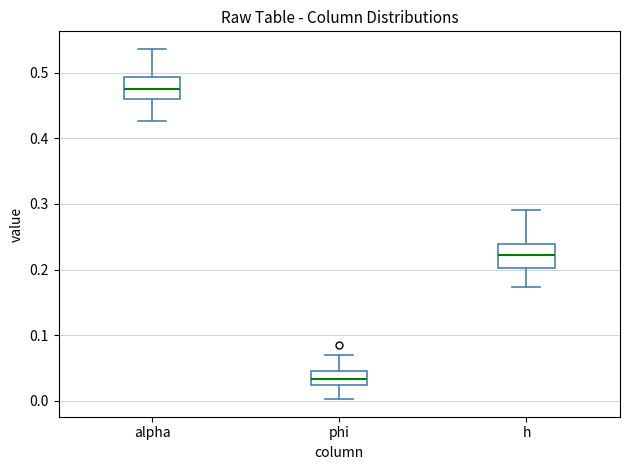

Reading left to right, read every box against the y-axis: the position of its median line, the range the box covers, and the ends of its whiskers. The values are not printed on the chart, so give them approximately, as read against the axis.

alpha: median 0.48, box 0.46 to 0.49, whiskers 0.43 to 0.54
phi: median 0.03, box 0.02 to 0.05, whiskers 0.00 to 0.07
h: median 0.22, box 0.20 to 0.24, whiskers 0.17 to 0.29